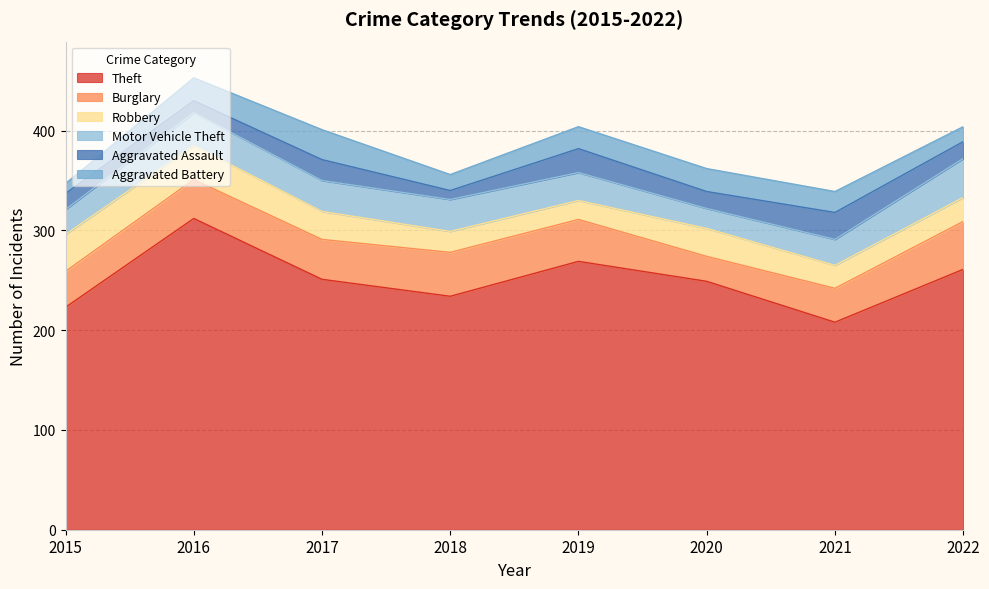

Reading left to right, transcribe all the data shown in this chart.

Theft: 2015=223	2016=312	2017=251	2018=234	2019=269	2020=249	2021=208	2022=261
Burglary: 2015=36	2016=39	2017=40	2018=44	2019=42	2020=25	2021=34	2022=48
Robbery: 2015=37	2016=34	2017=28	2018=21	2019=19	2020=28	2021=23	2022=24
Motor Vehicle Theft: 2015=25	2016=33	2017=31	2018=32	2019=28	2020=20	2021=26	2022=39
Aggravated Assault: 2015=16	2016=12	2017=21	2018=9	2019=24	2020=17	2021=27	2022=17
Aggravated Battery: 2015=10	2016=23	2017=30	2018=16	2019=22	2020=23	2021=21	2022=15